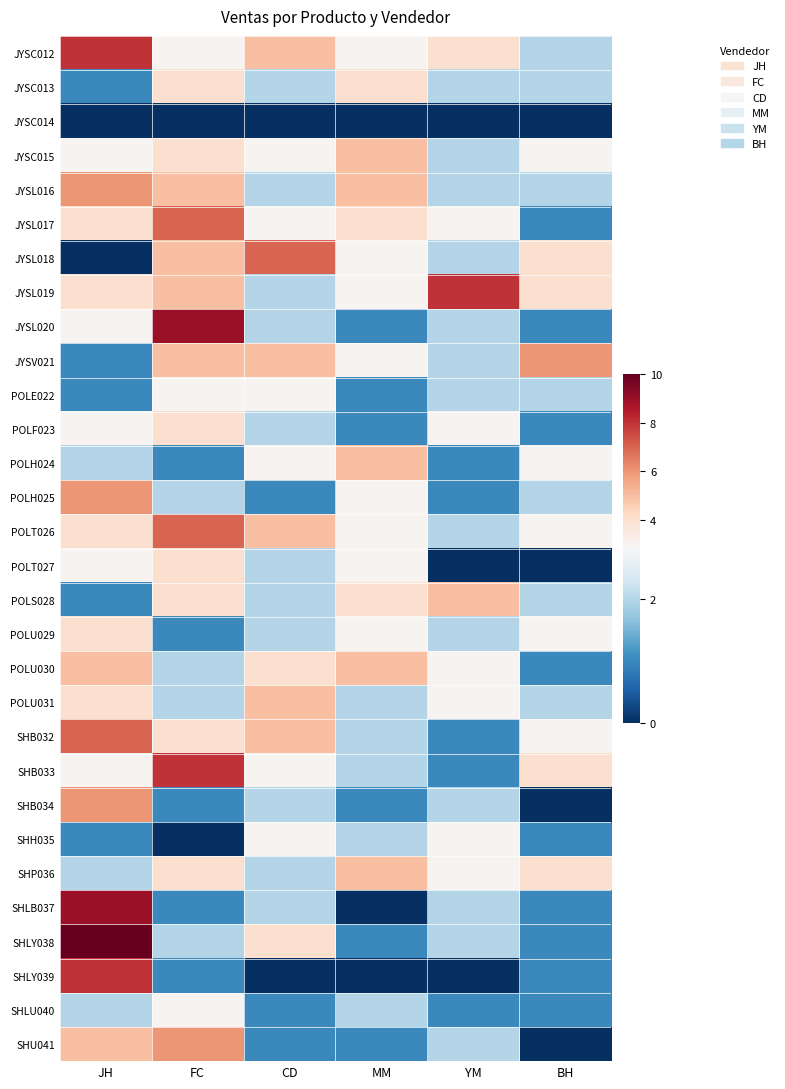

Rank the series at JH from lowest to highest value.

JYSC014, JYSL018, JYSC013, JYSV021, POLE022, POLS028, SHH035, POLH024, SHP036, SHLU040, JYSC015, JYSL020, POLF023, POLT027, SHB033, JYSL017, JYSL019, POLT026, POLU029, POLU031, POLU030, SHU041, JYSL016, POLH025, SHB034, SHB032, JYSC012, SHLY039, SHLB037, SHLY038